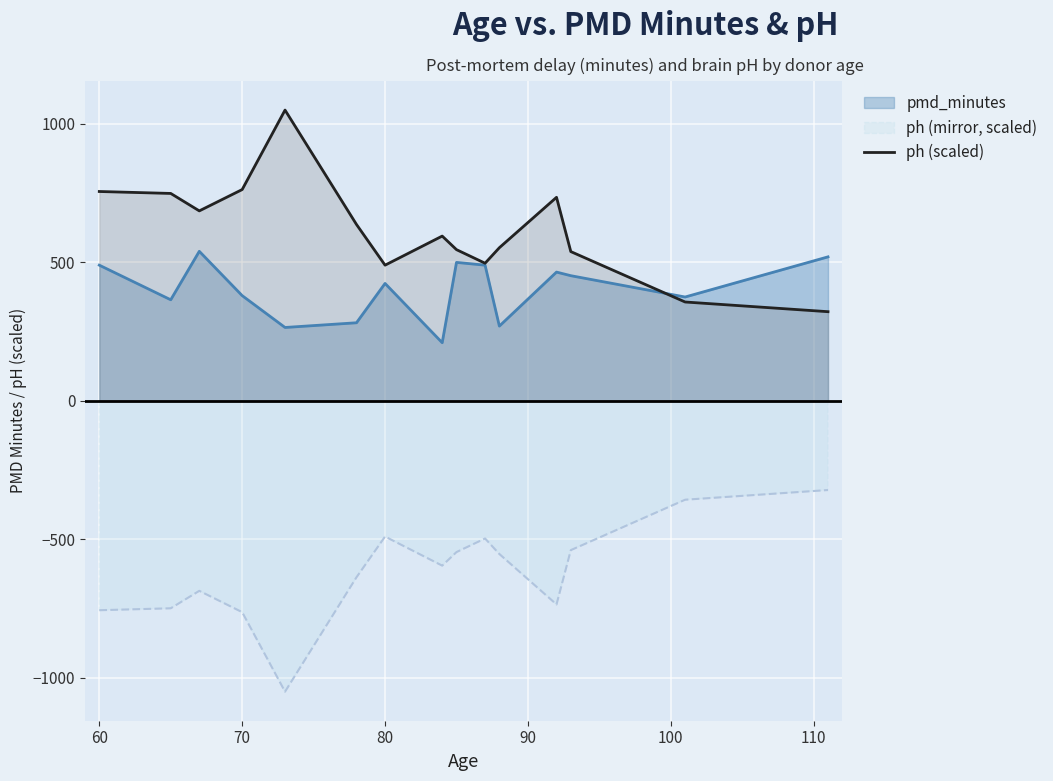

How many lines are shown in the chart?

3